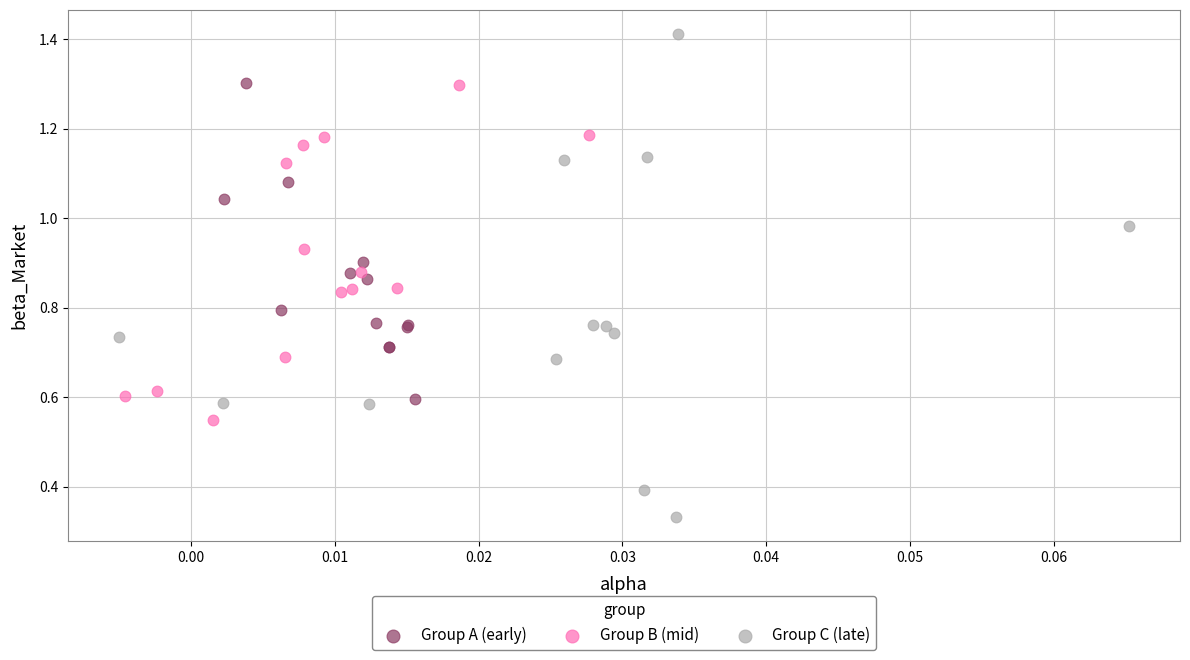

Which series contains the highest Y value?

Group C (late)